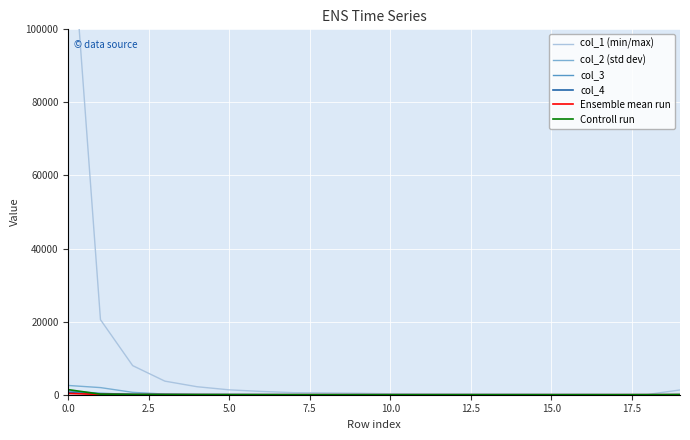

How many distinct data groups are displayed?

6